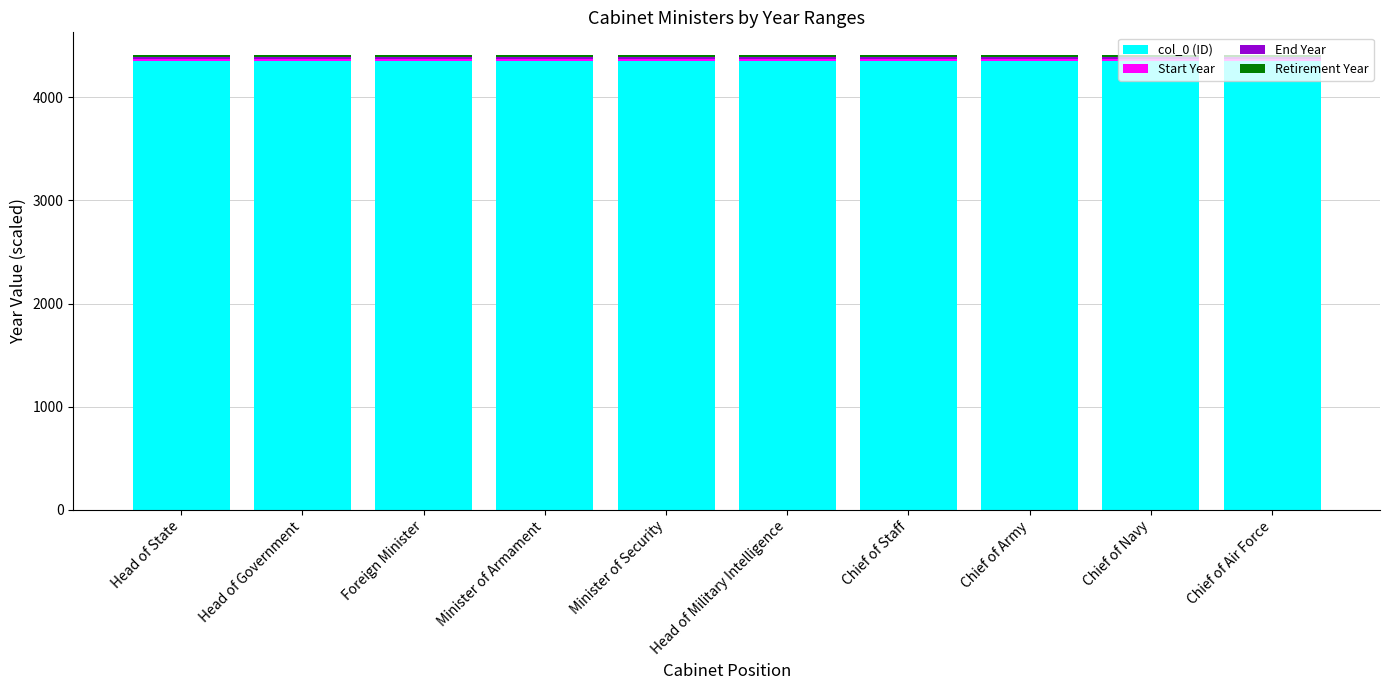

Is it true that col_0 (ID) equals 1724.9 at Head of Military Intelligence?

False